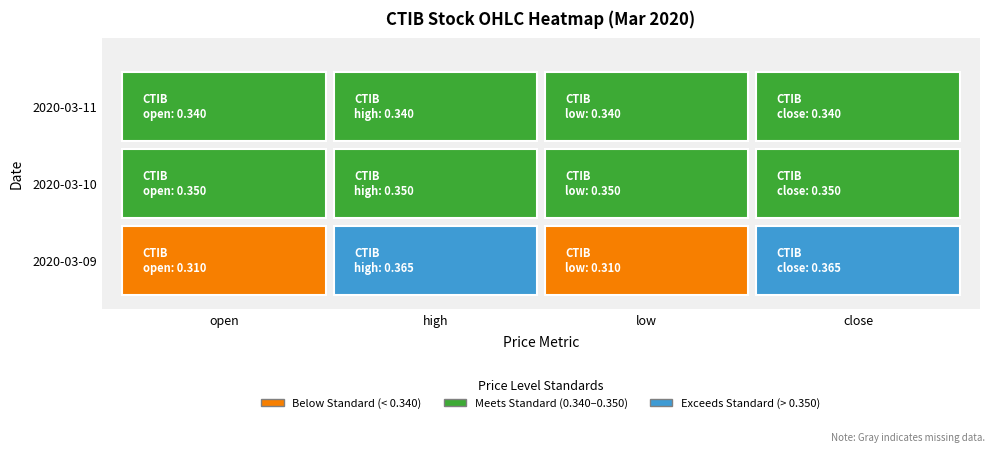

Which series has the widest spread of values?

2020-03-09